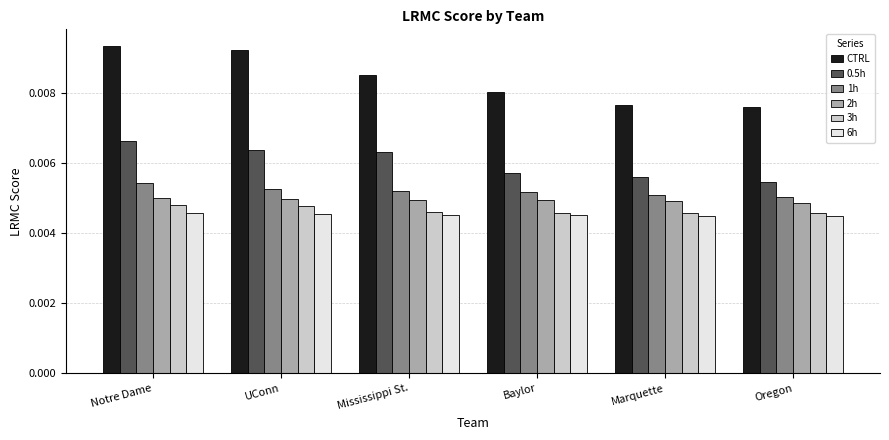

How many categories are shown in the chart?

6